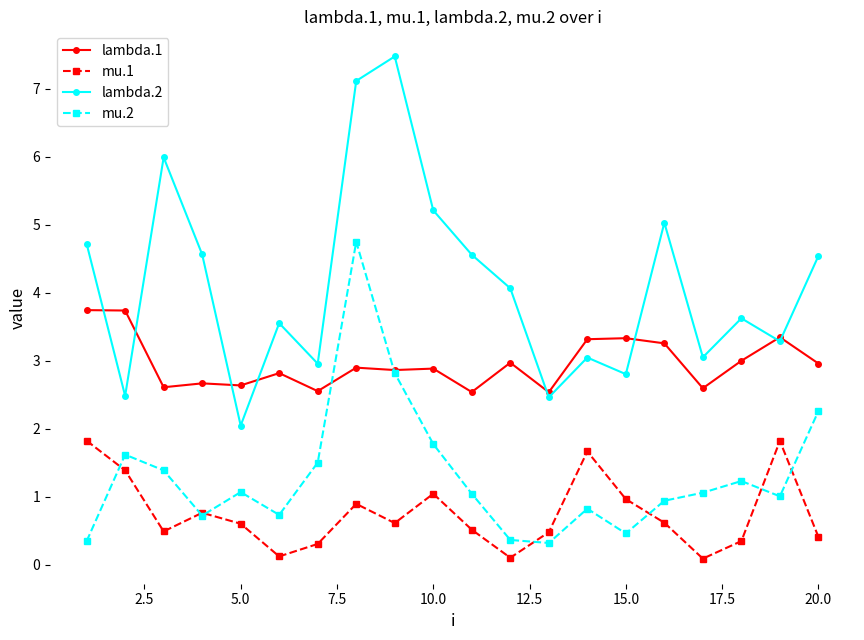

Which series has the largest range (max minus min)?

lambda.2